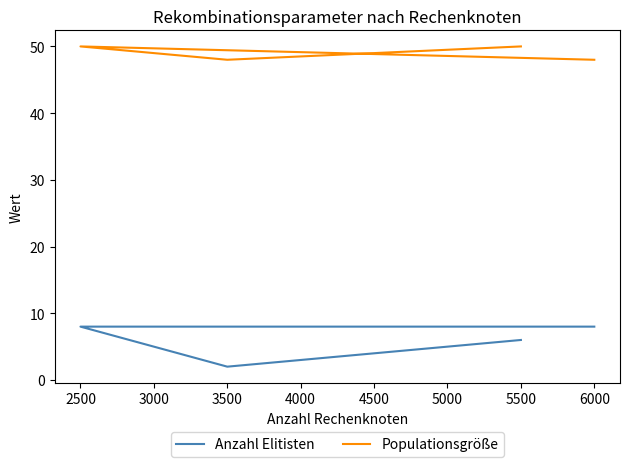

Which series changed the most between 6000 and 3500?

Anzahl Elitisten